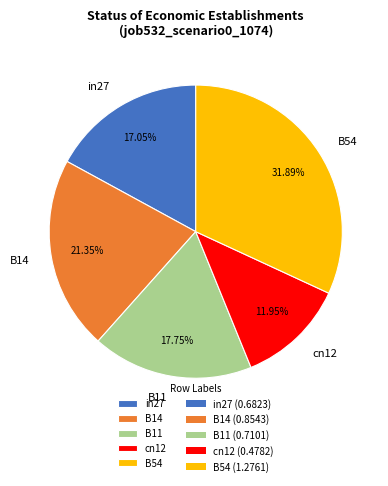

Count the number of slices in the pie.

5